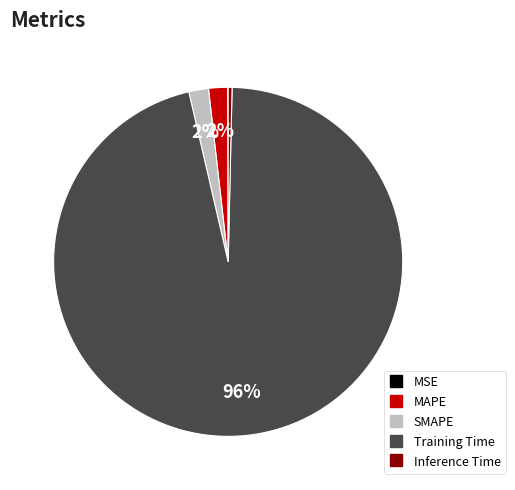

Which slice is the largest?

Training Time